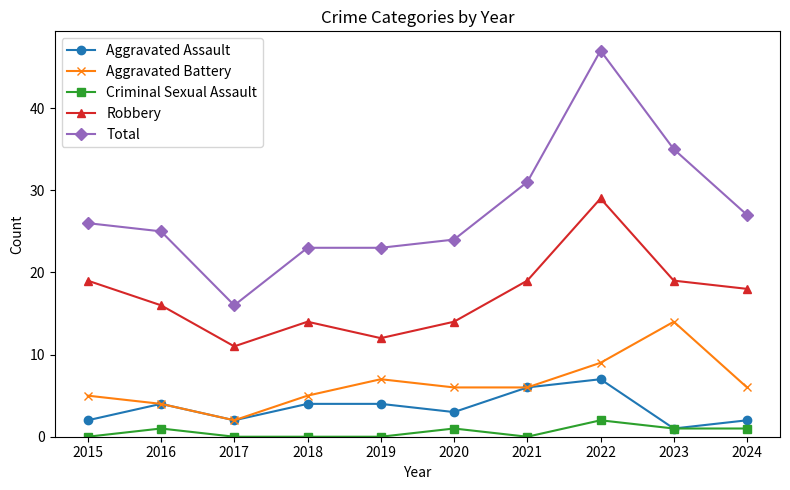

Is it true that Criminal Sexual Assault equals 1 at 2024?

True